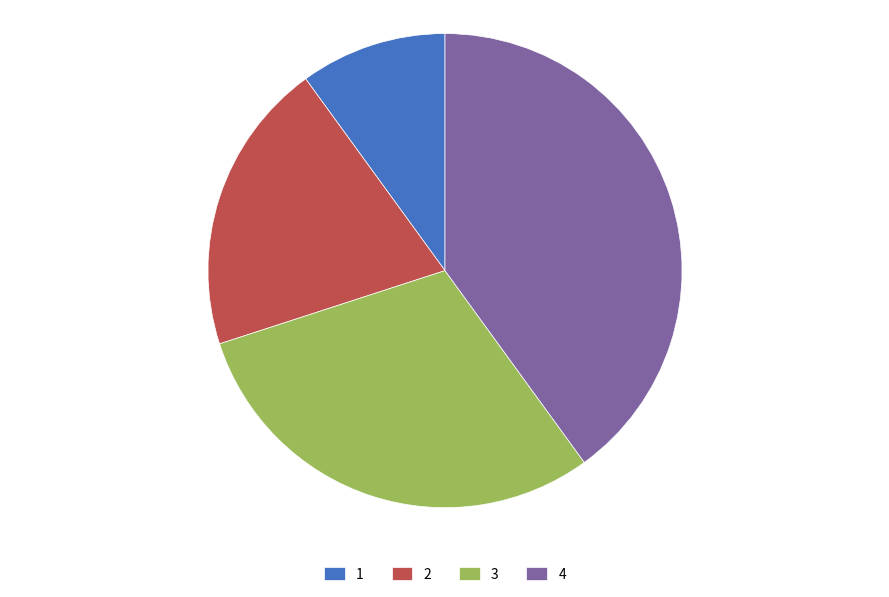

Combined, do 2 and 1 account for over 50%?

No